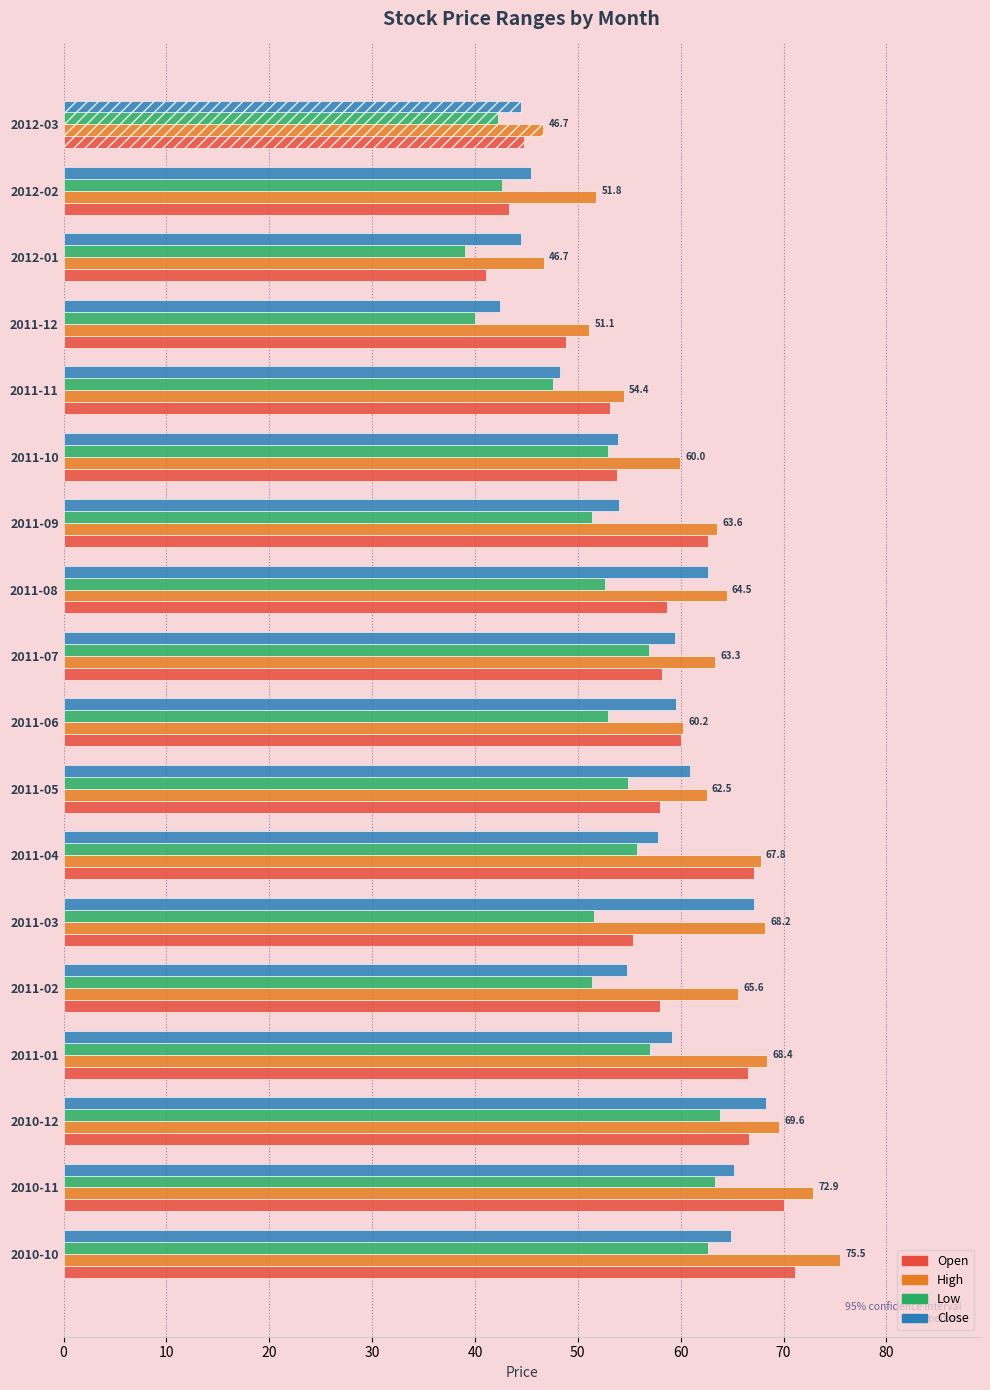

The Low series shows 51.6 at 2011-03. True or false?

True